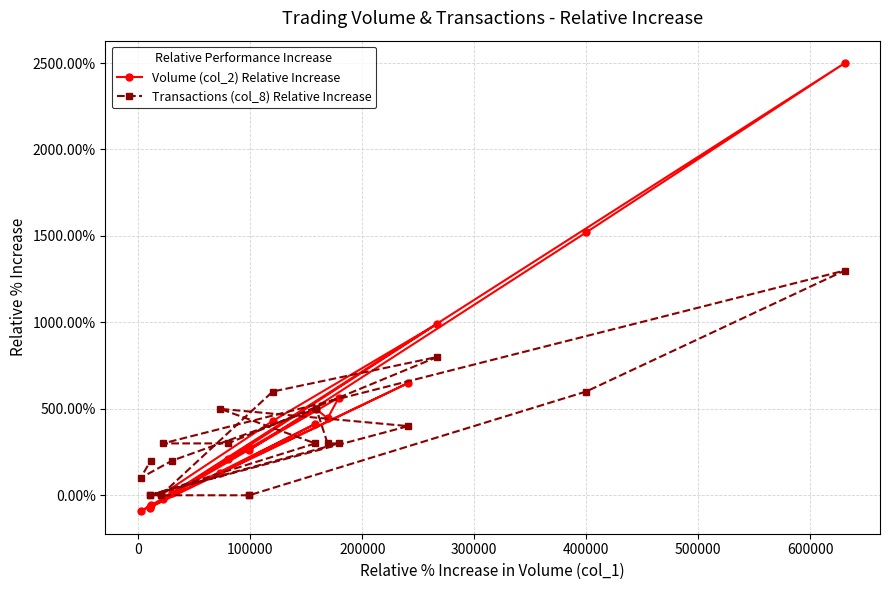

What is the sum of all Transactions (col_8) Relative Increase values?

67.0